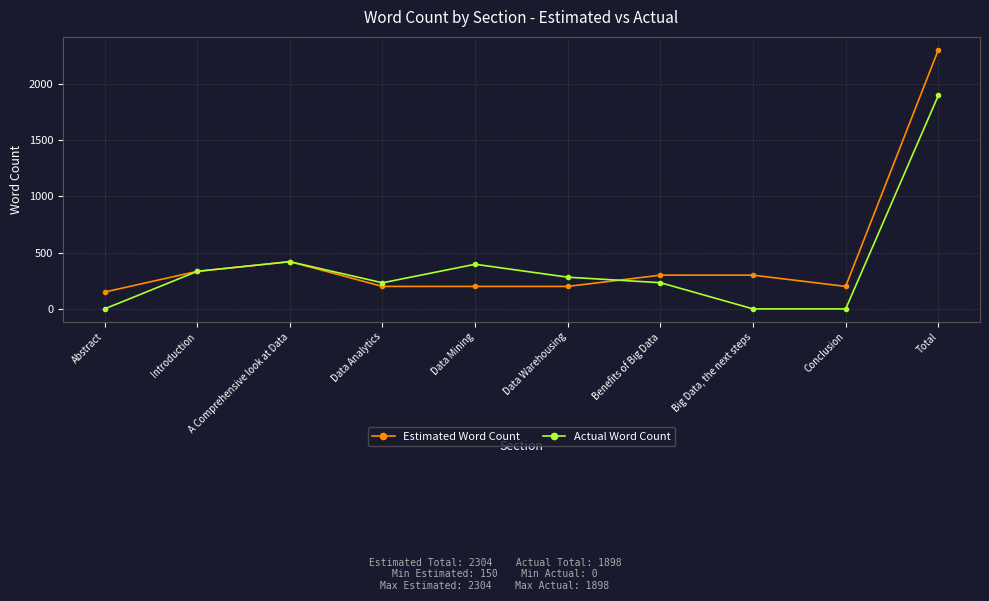

Is the value of Estimated Word Count at Big Data, the next steps greater than the value of Actual Word Count at Introduction?

No